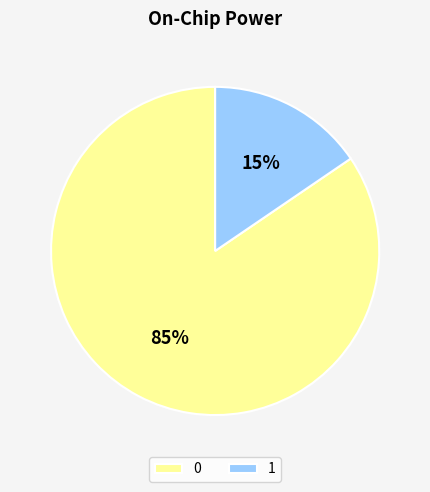

Is the sum of 1 and 0 greater than half?

Yes